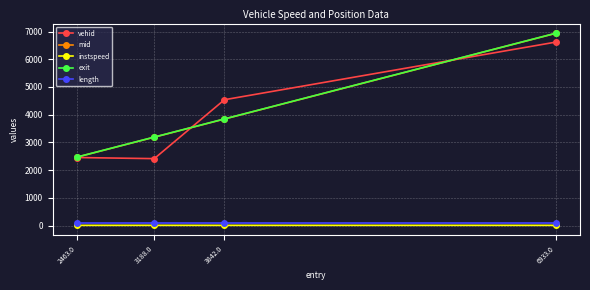

What are all the series names shown in the legend?

vehid, mid, instspeed, exit, length